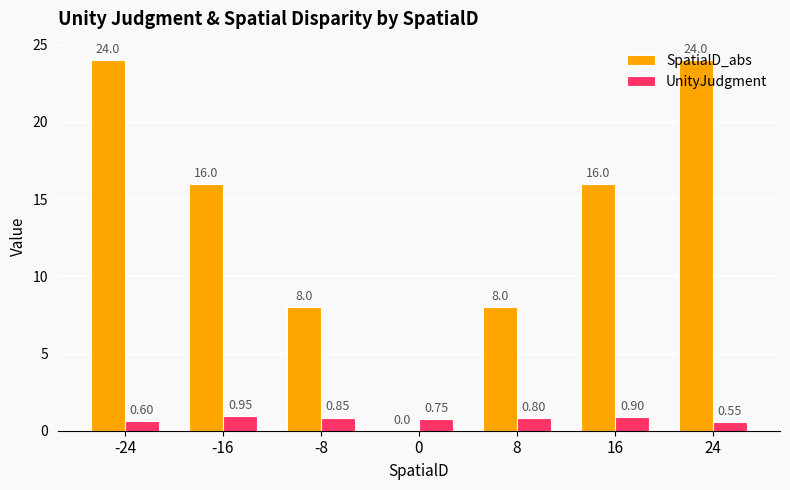

What is the sum of all UnityJudgment values?

5.4